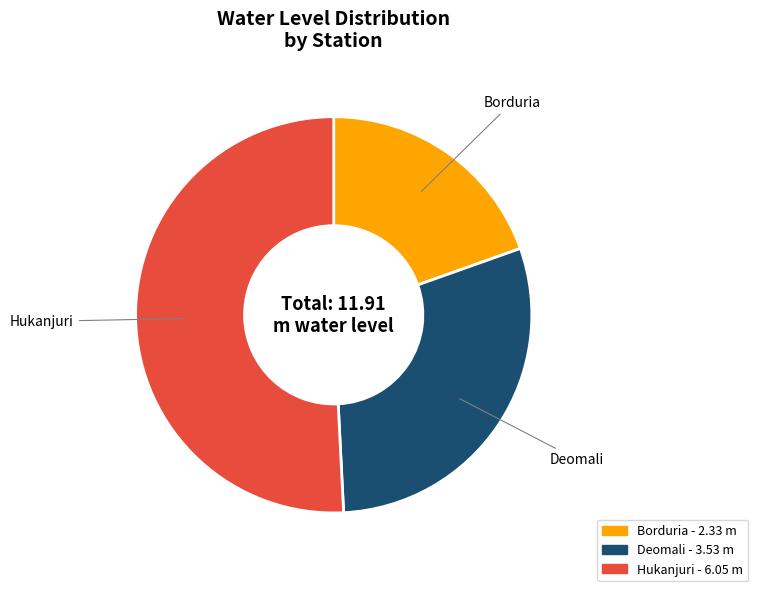

Count the number of slices in the pie.

3